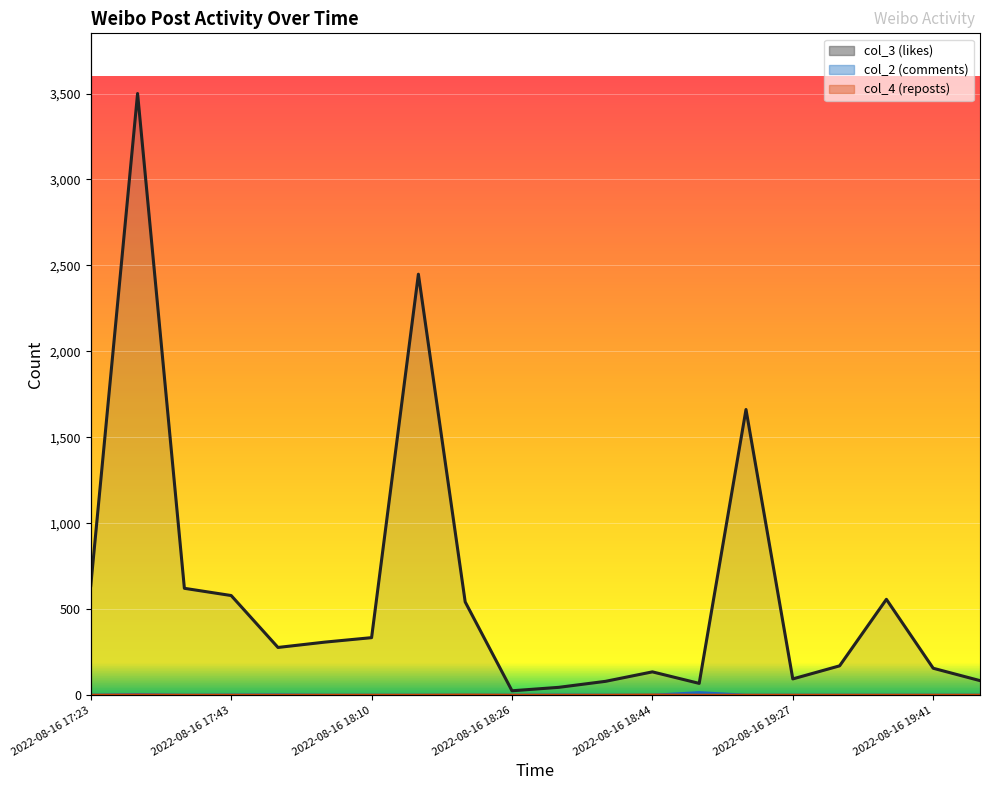

What is the sum of all col_4 (reposts) values?

3